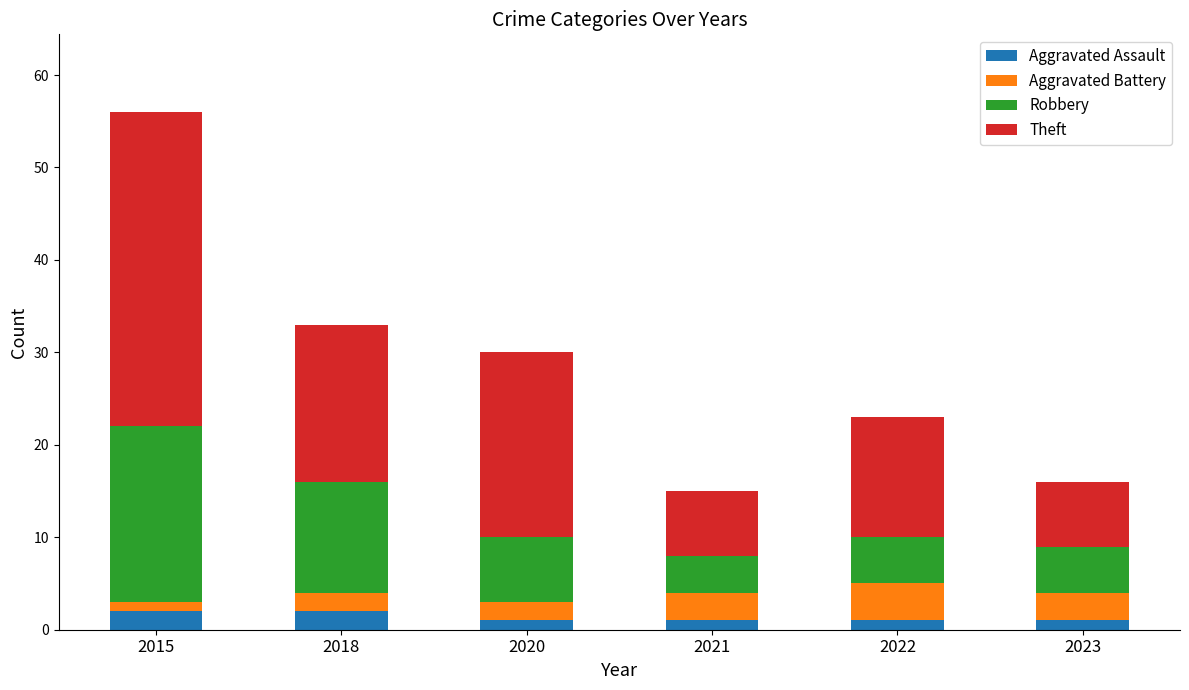

What is the total value across all series at 2018?

33